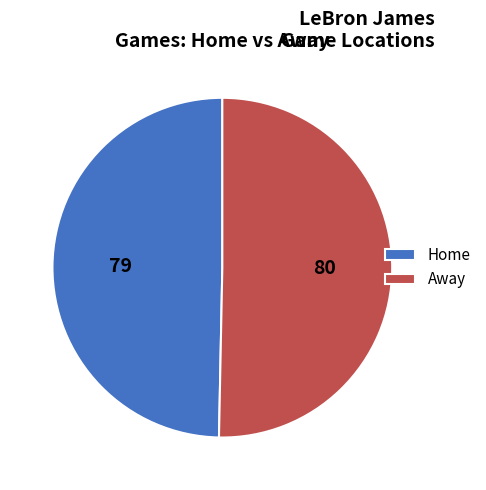

Which has a higher value, Away or Home?

Away